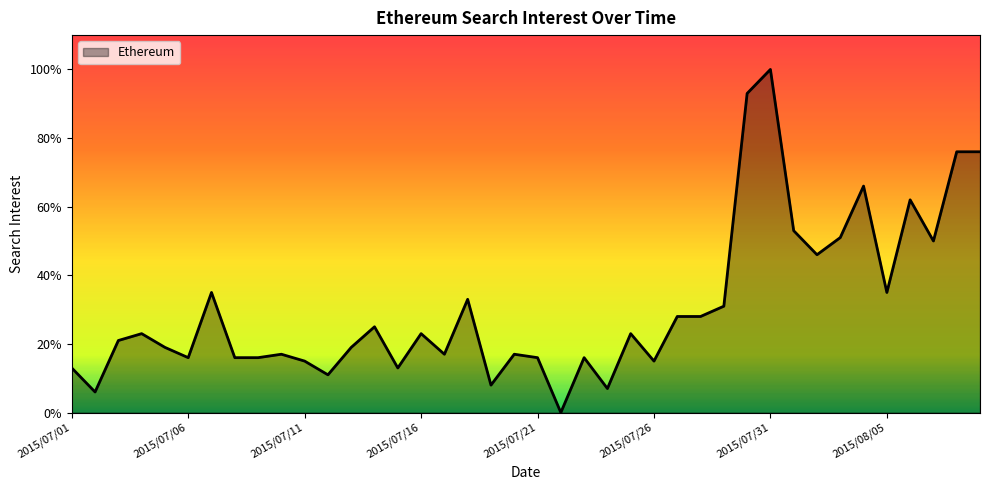

What is the average value?

31